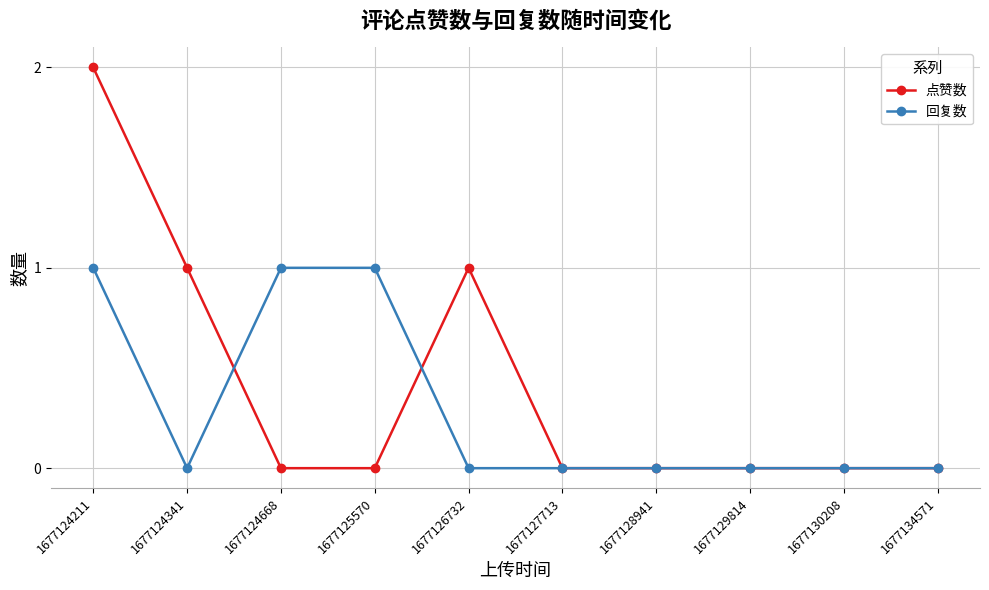

Which series has the largest range (max minus min)?

点赞数